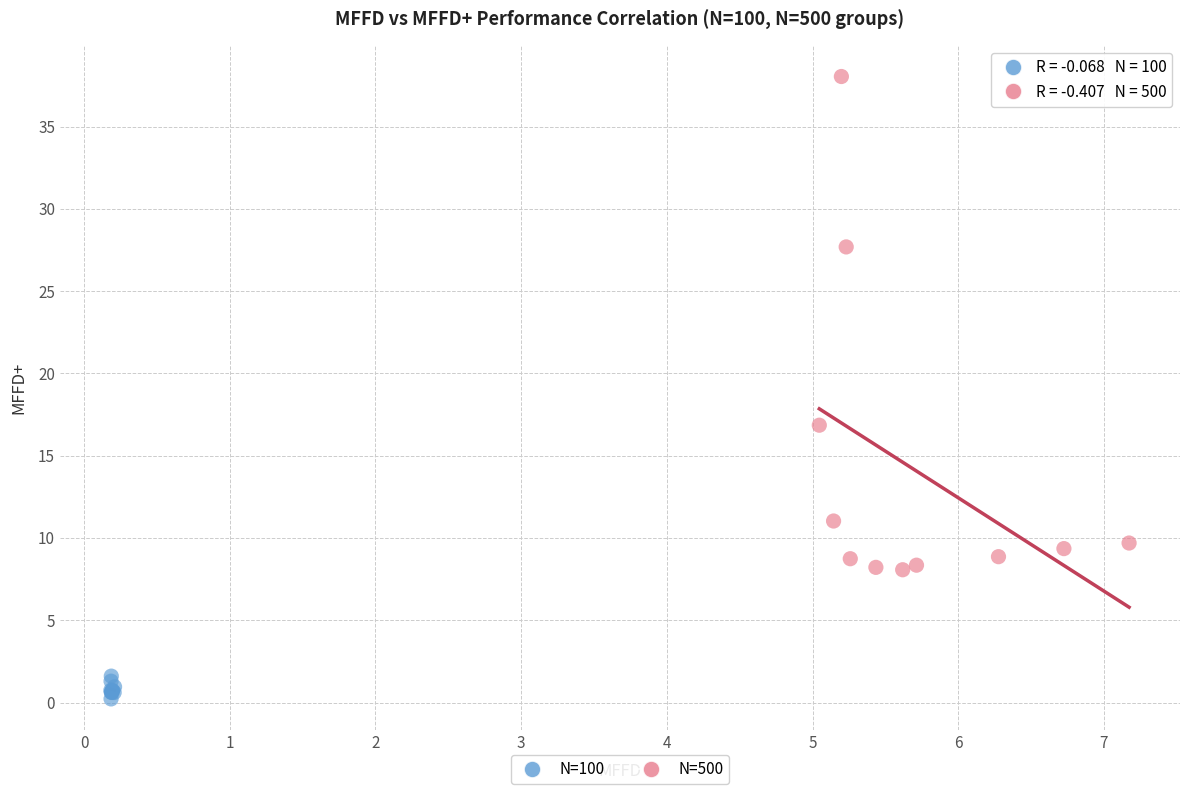

Which series has the widest spread of Y values?

N=500